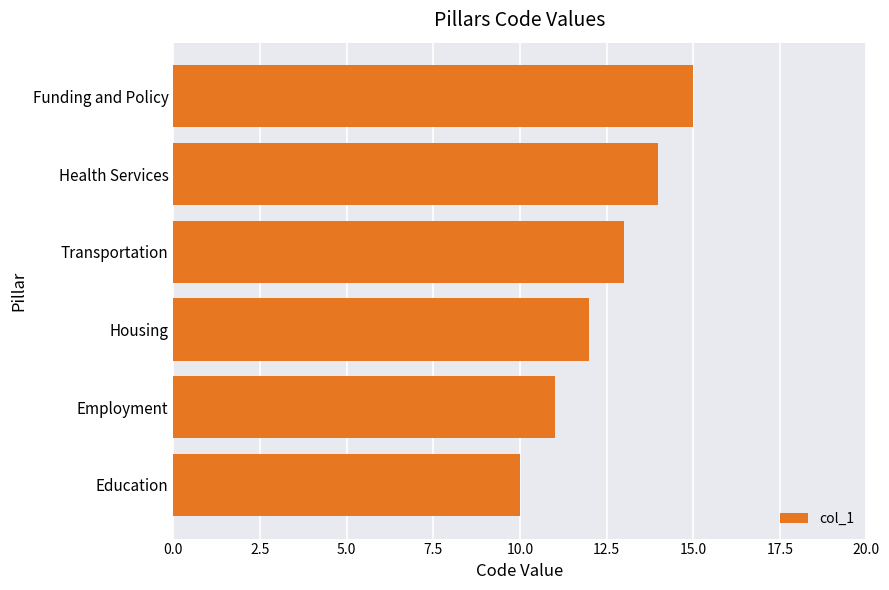

Reading bottom to top, transcribe all the data shown in this chart.

10	11	12	13	14	15